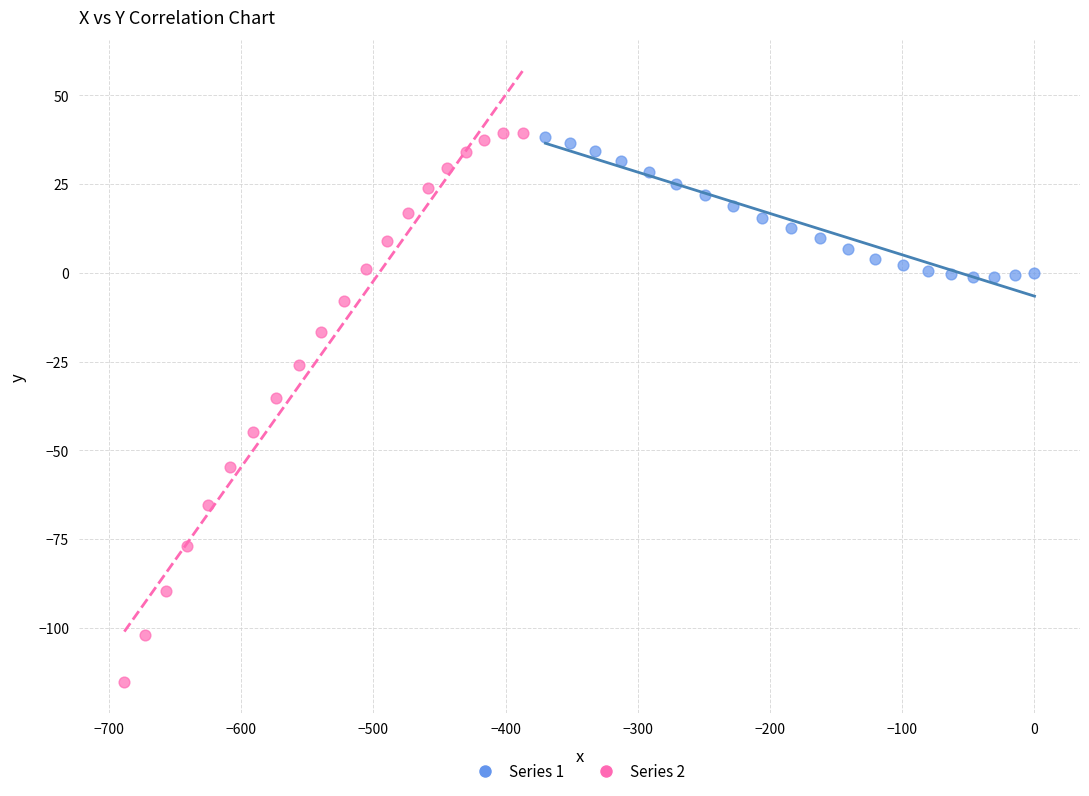

What are all the series names shown in the legend?

Series 1, Series 2